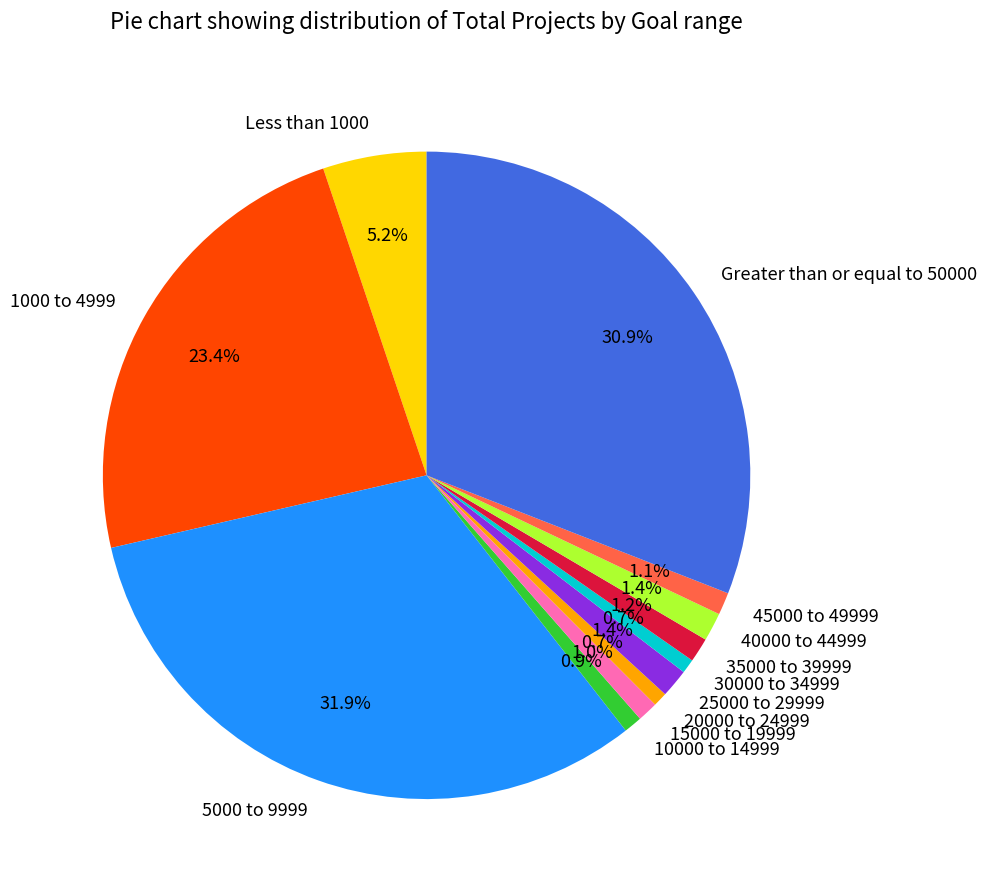

Does any single category account for the majority?

No